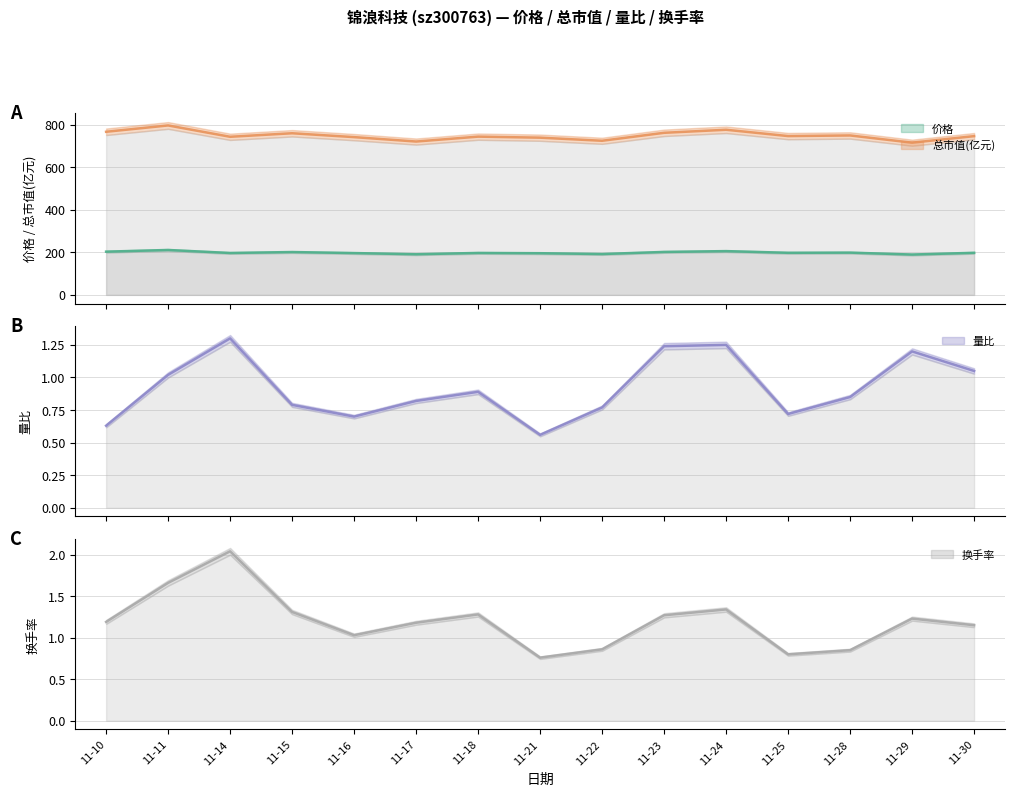

Which category has the lowest value in the 量比 series?

11-21